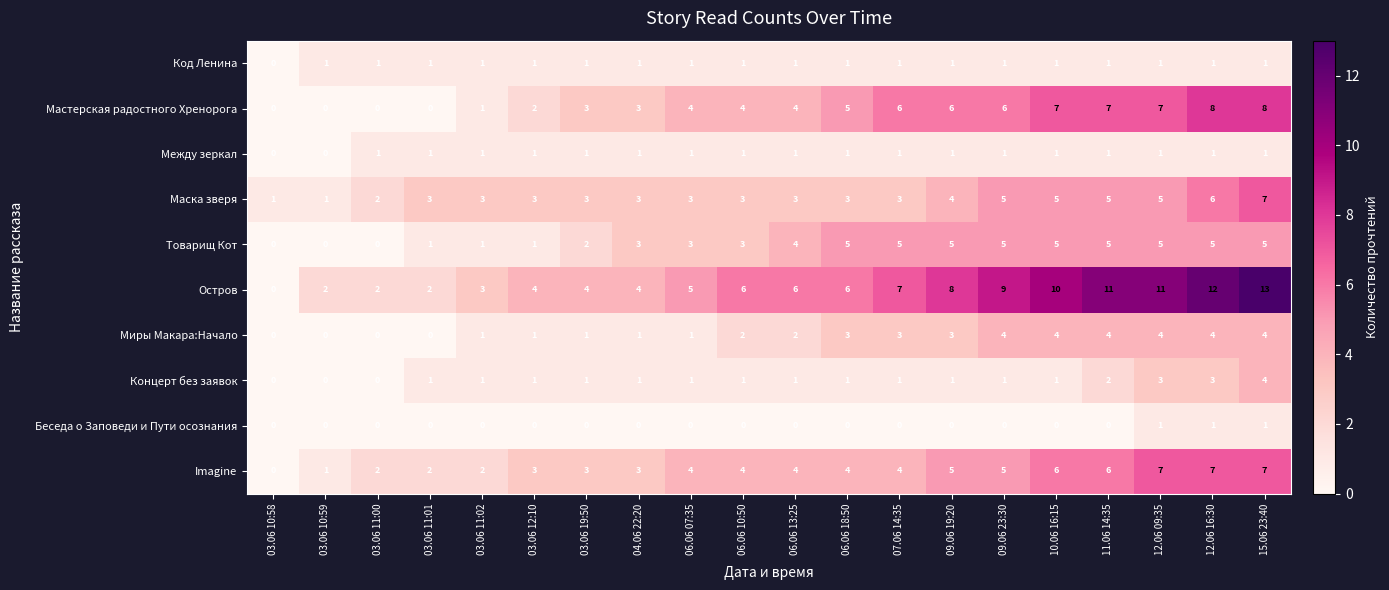

What is the maximum value for Миры Макара:Начало?

4